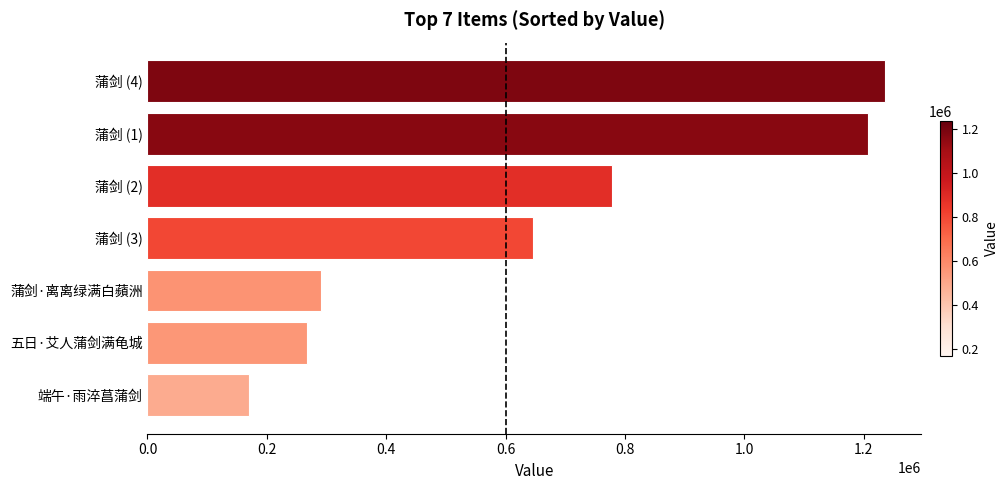

The value at 蒲剑·离离绿满白蘋洲 is 290567. True or false?

True